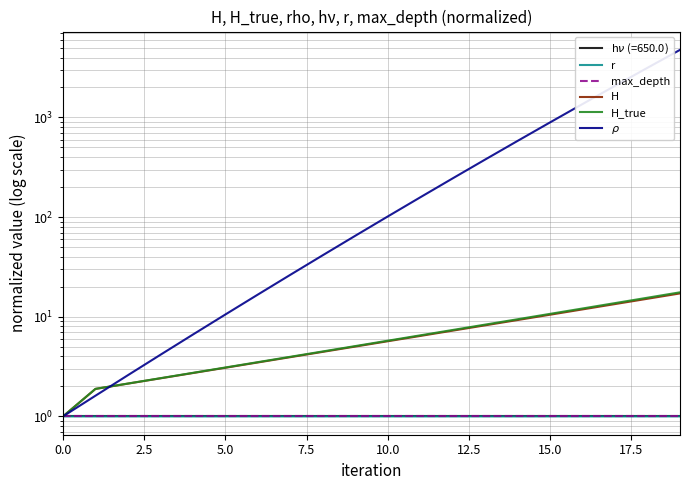

Reading right to left, list all the values displayed in this chart.

r: 1.0	1.0	1.0	1.0	1.0	1.0	1.0	1.0	1.0	1.0	1.0	1.0	1.0	1.0	1.0	1.0	1.0	1.0	1.0	1.0
max_depth: 1.0	1.0	1.0	1.0	1.0	1.0	1.0	1.0	1.0	1.0	1.0	1.0	1.0	1.0	1.0	1.0	1.0	1.0	1.0	1.0
H: 17.2	15.2	13.4	11.9	10.5	9.3	8.2	7.3	6.4	5.7	5.0	4.4	3.9	3.5	3.1	2.7	2.4	2.1	1.9	1.0
H_true: 17.6	15.5	13.7	12.1	10.7	9.4	8.3	7.4	6.5	5.7	5.1	4.5	4.0	3.5	3.1	2.7	2.4	2.1	1.9	1.0
$\rho$: 4770.5	3155.2	2079.3	1365.4	893.4	582.4	378.3	244.9	157.9	101.5	65.0	41.5	26.4	16.7	10.5	6.6	4.2	2.6	1.6	1.0